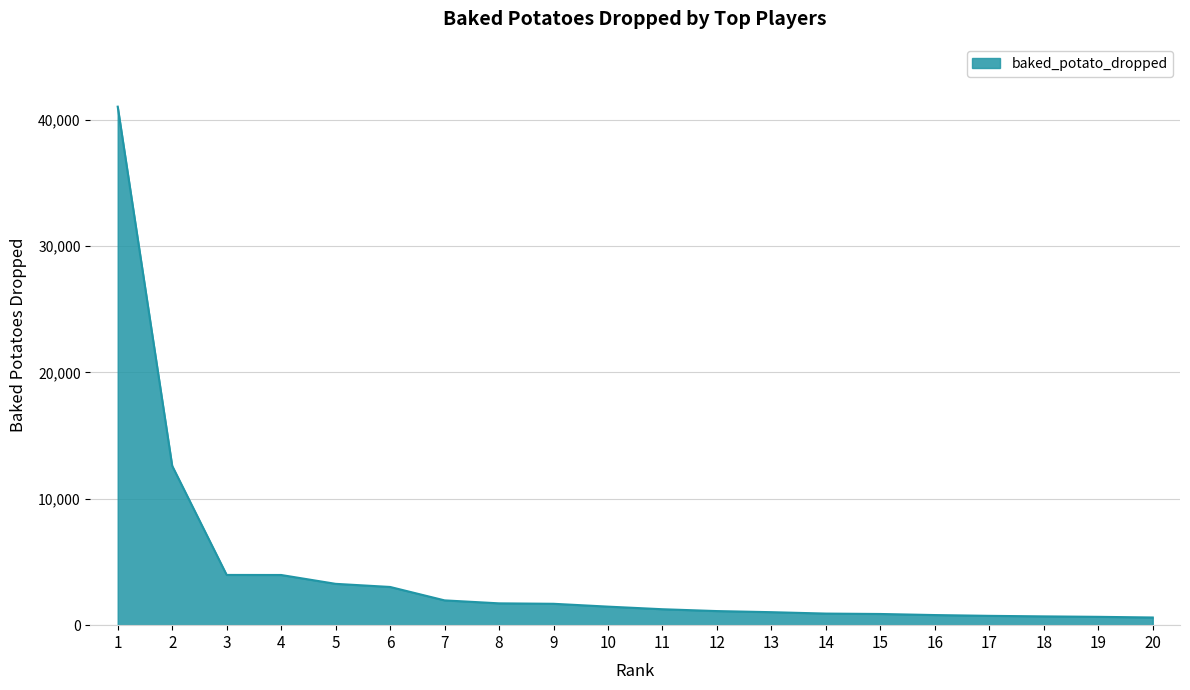

What is the maximum value shown in the chart?

41036